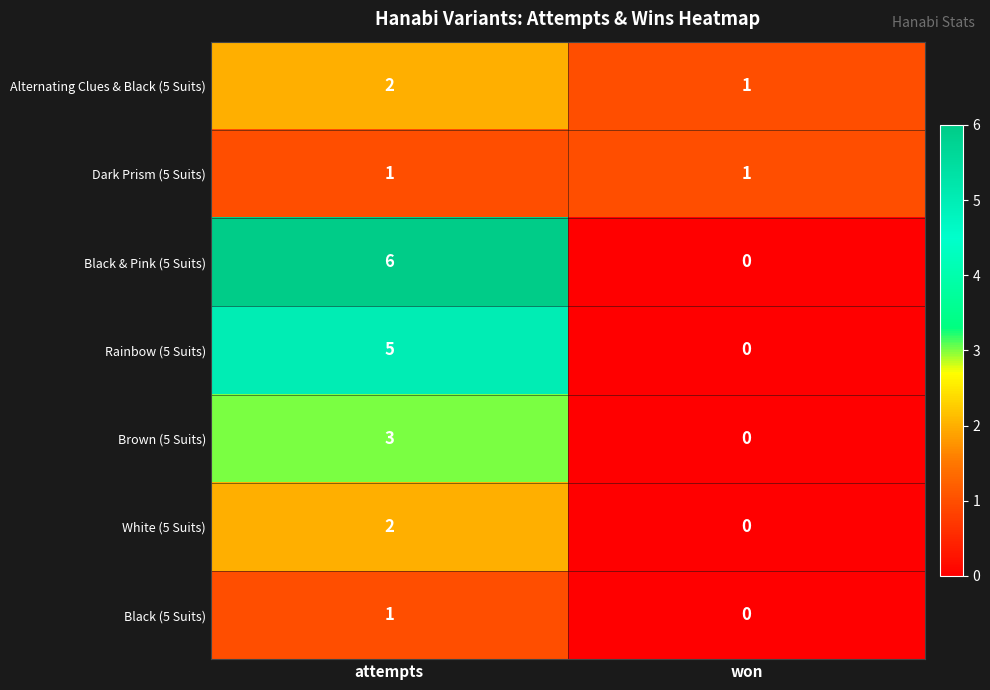

How many data points does each series have?

2